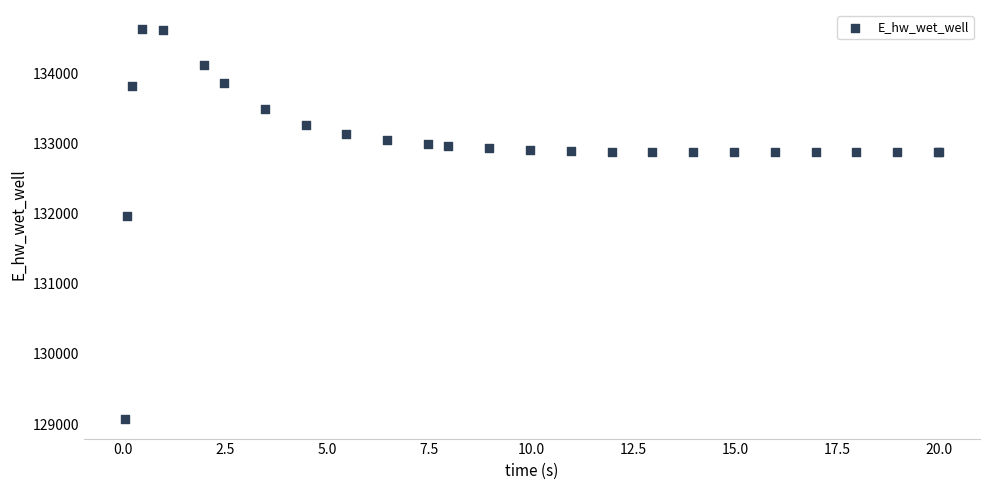

What Y value in the scatter plot is closest to 131849?

131970.1